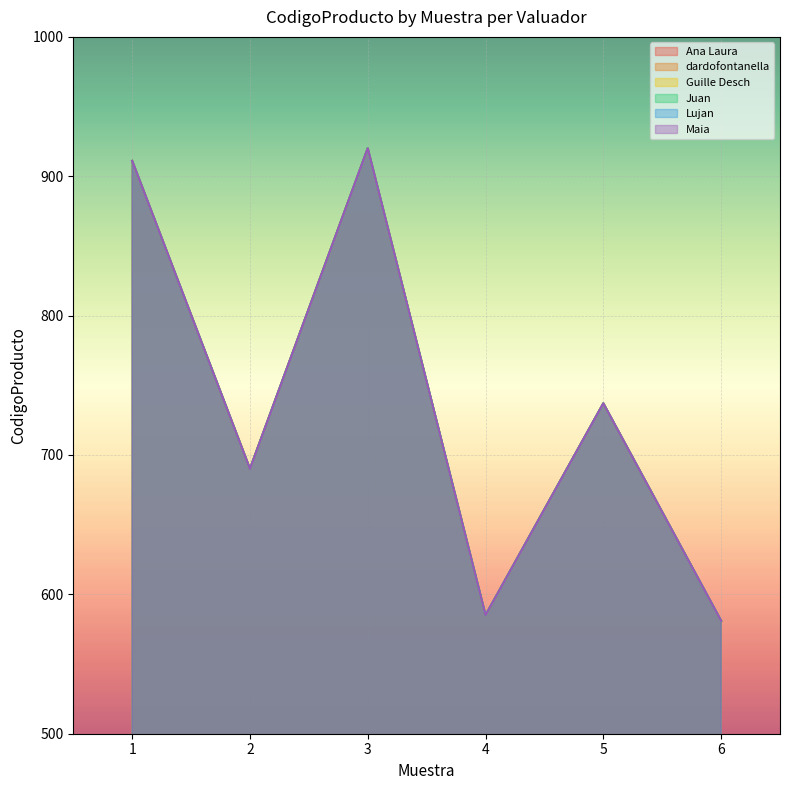

Where is the first local maximum for Guille Desch?

3